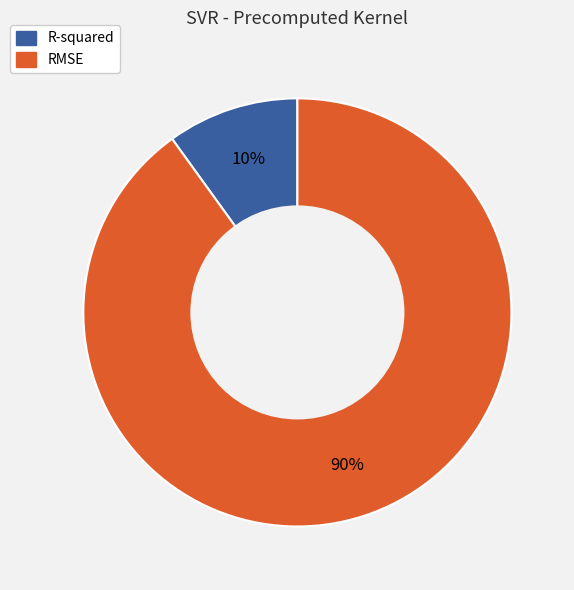

Rank the categories by value from lowest to highest.

R-squared, RMSE